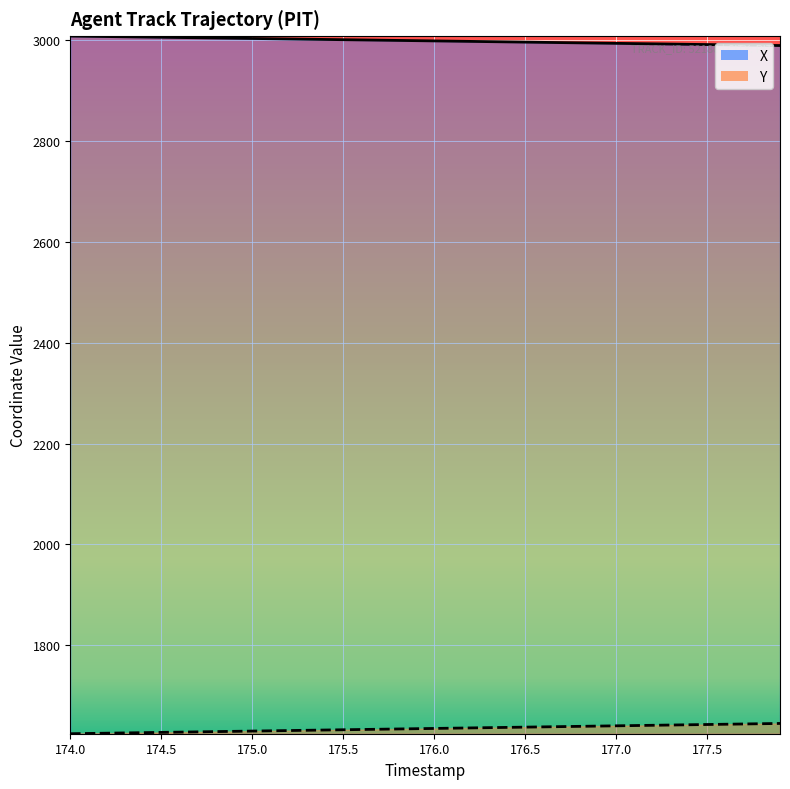

What is the maximum value for Y?

1645.1